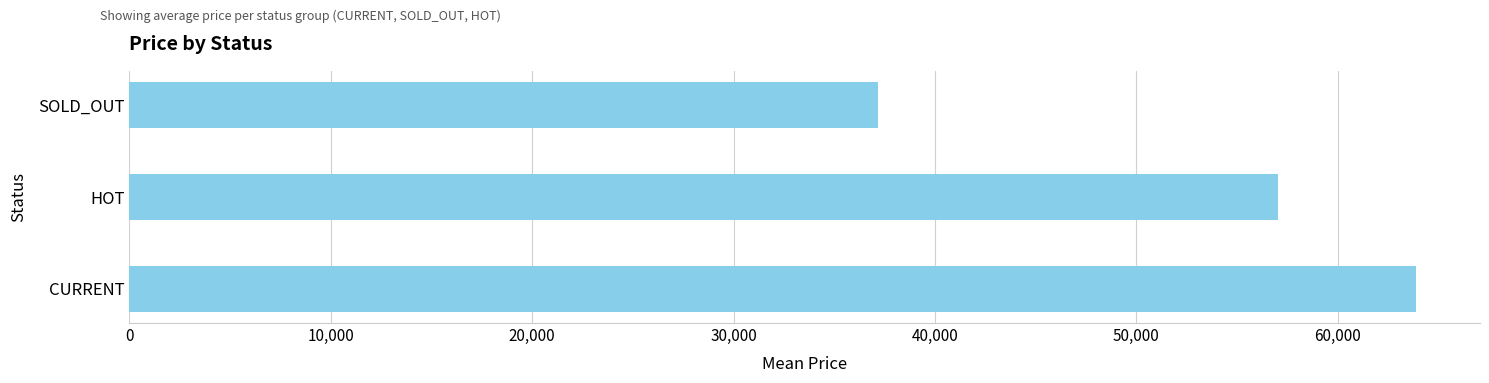

How many distinct data groups are displayed?

1